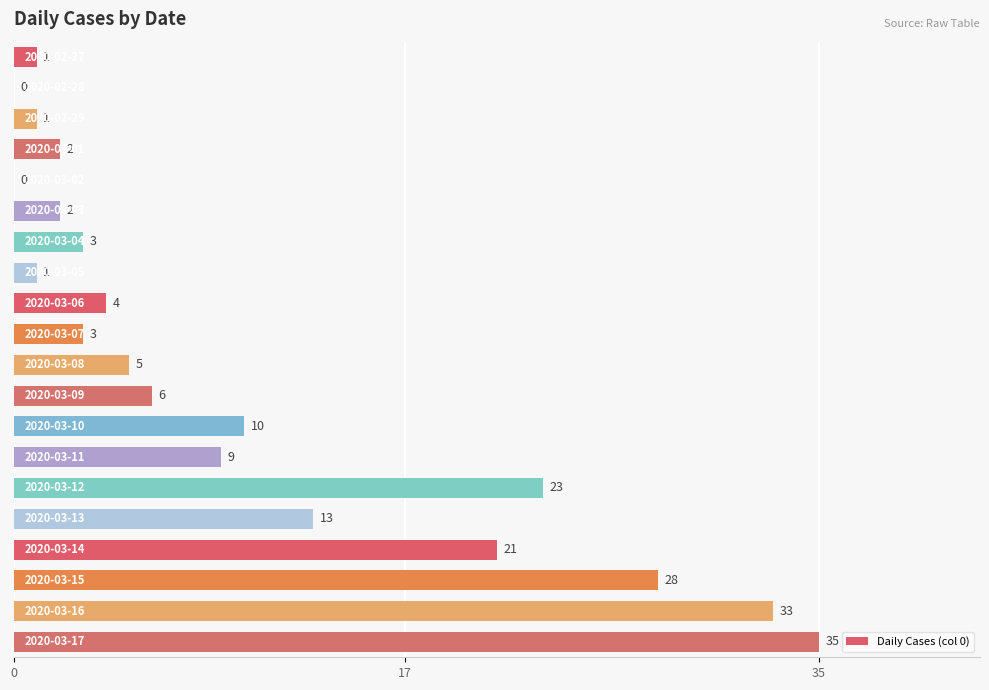

What is the greatest value displayed?

35